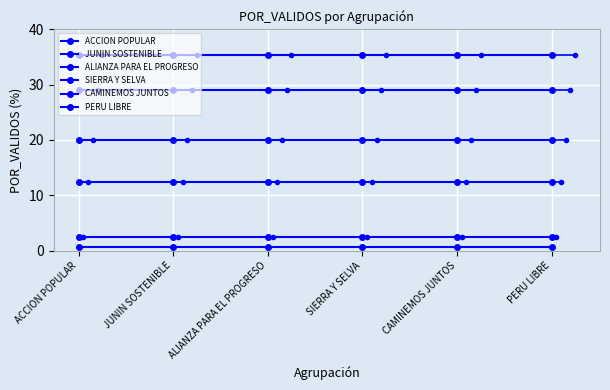

Count the number of data series in this chart.

6